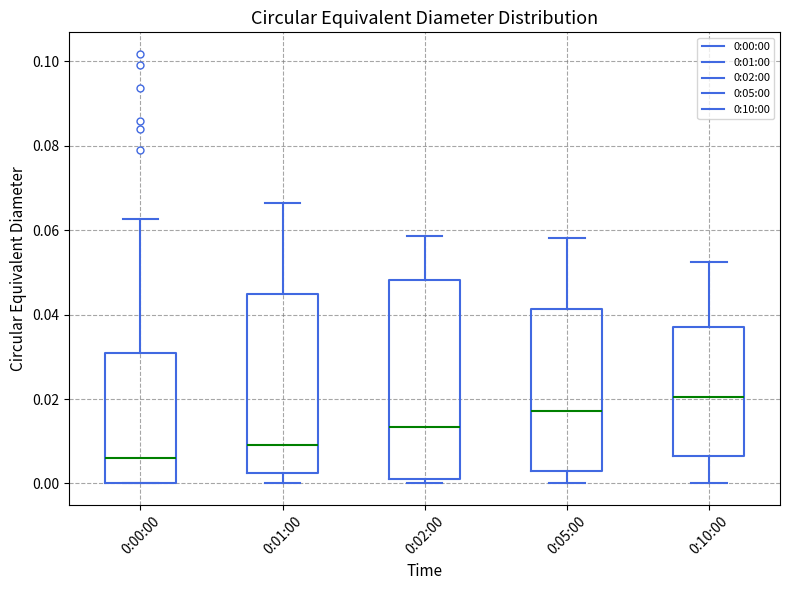

Comparing the boxes themselves (not the whiskers), which one is the tallest?

0:02:00